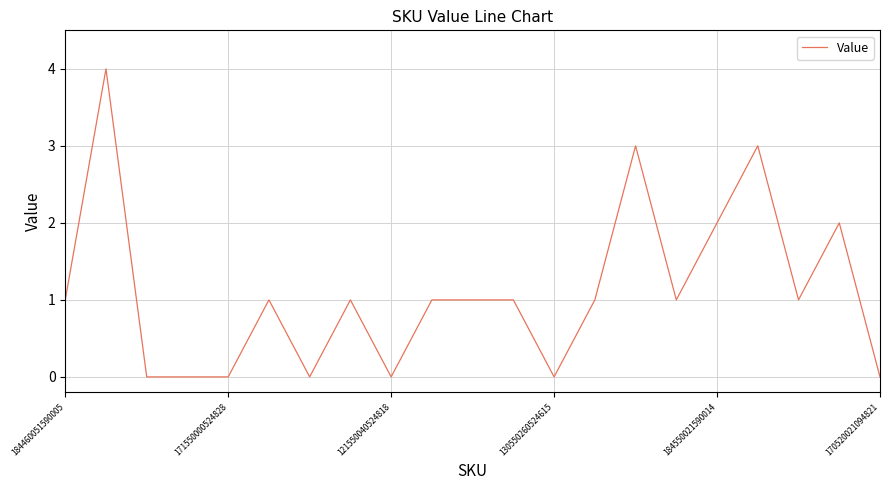

True or false: the data has more than 2 interior local peaks.

True